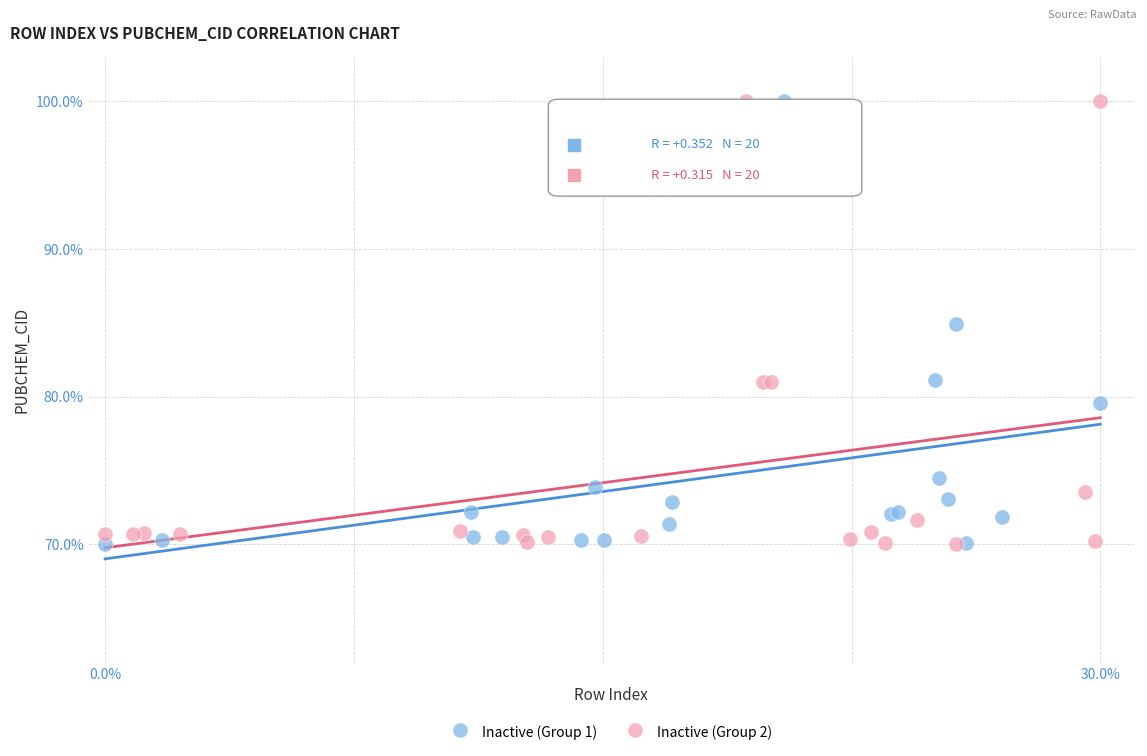

What are all the series names shown in the legend?

Inactive (Group 1), Inactive (Group 2)